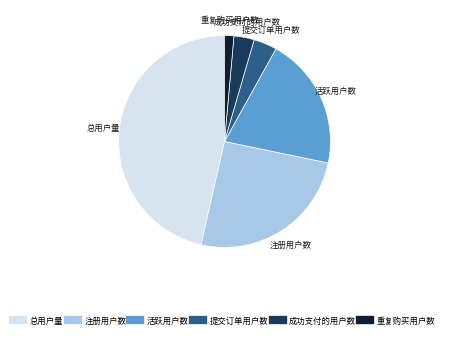

Is it true that 注册用户数 is 25% of the pie?

True